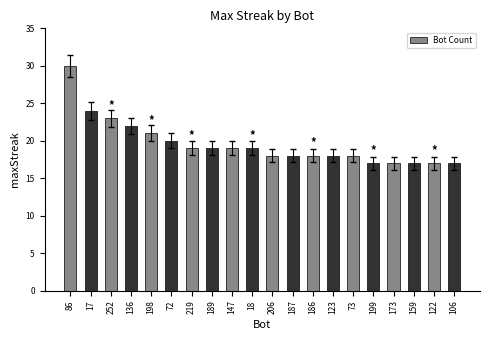

Which has a higher value, 147 or 123?

147